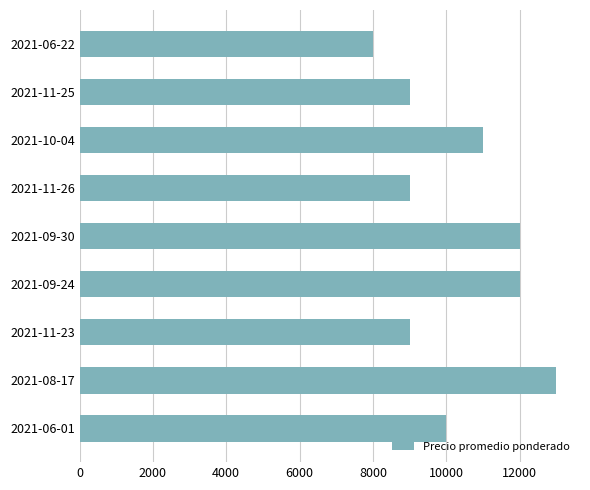

What is the approximate value at 2021-10-04?

11000